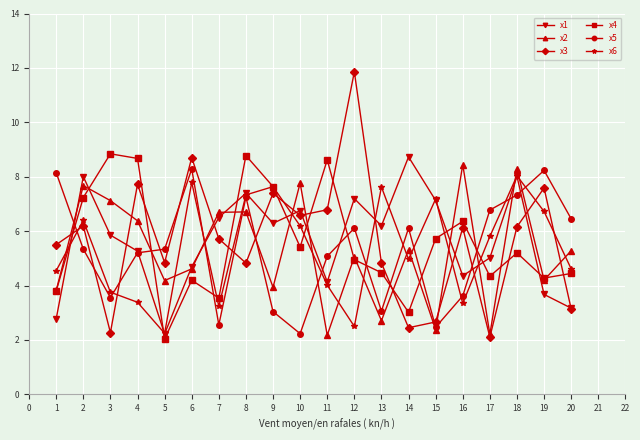

True or false: x1 has a value of 8.7 at 14.

True